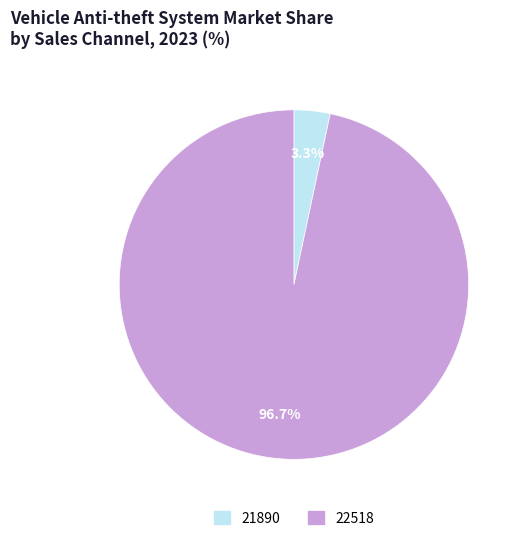

Between 22518 and 21890, which is larger?

22518